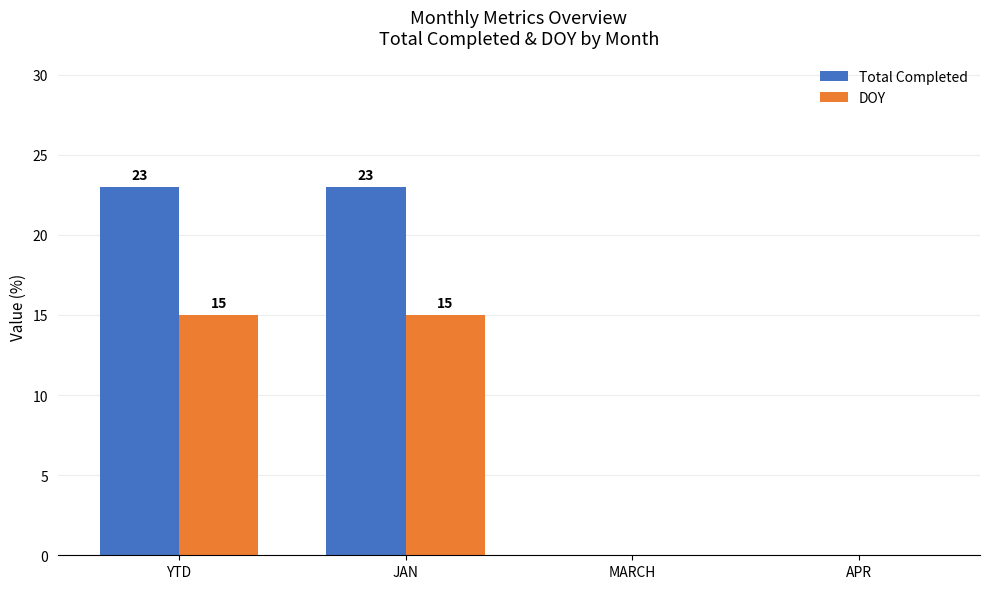

How many positive values does the DOY series have?

2